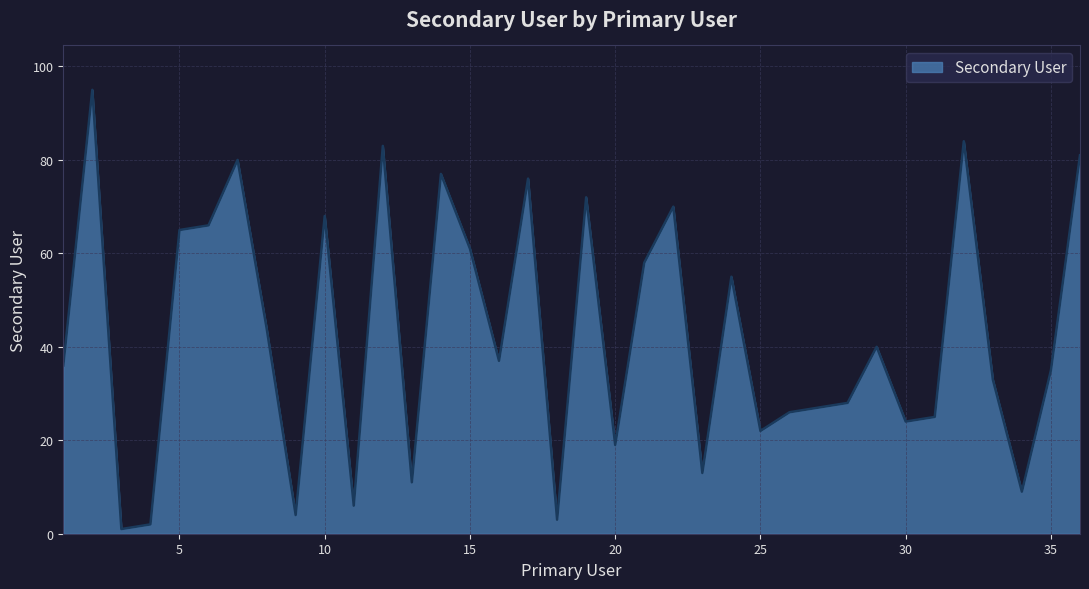

How many lines are shown in the chart?

1